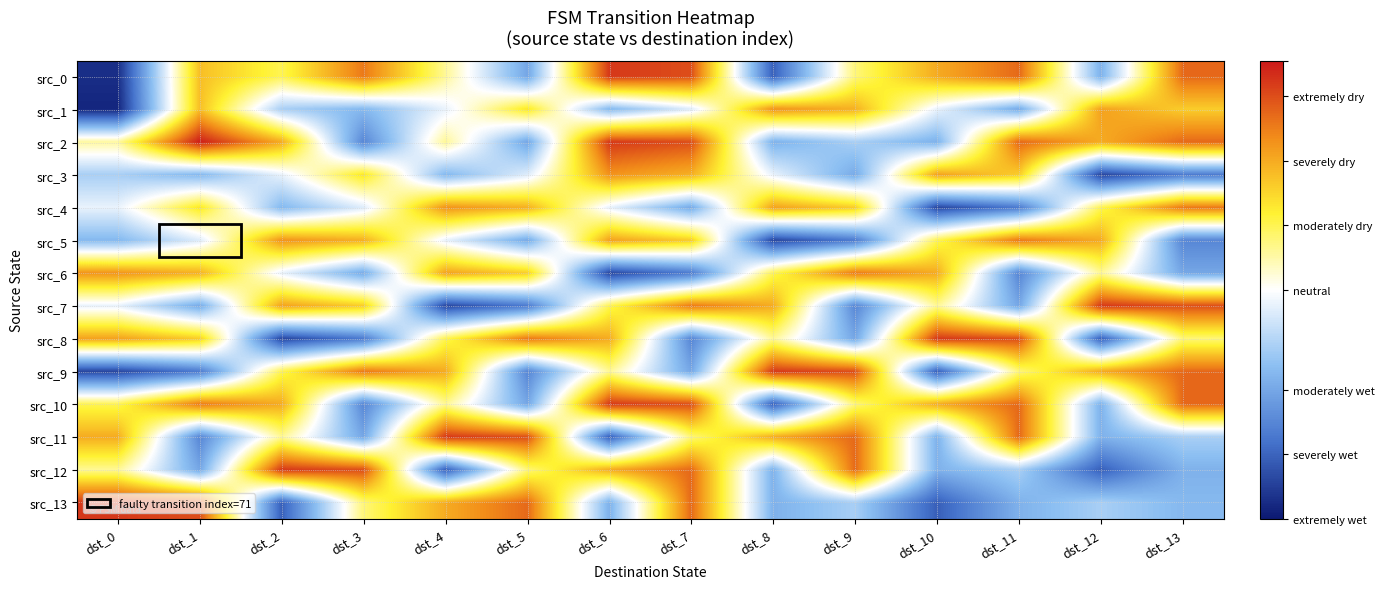

Reading right to left, list all the values displayed in this chart.

src_0: dst_13=113	dst_12=39	dst_11=113	dst_10=100	dst_9=78	dst_8=17	dst_7=118	dst_6=122	dst_5=36	dst_4=75	dst_3=110	dst_2=82	dst_1=96	dst_0=5
src_1: dst_13=93	dst_12=102	dst_11=37	dst_10=60	dst_9=99	dst_8=105	dst_7=58	dst_6=41	dst_5=88	dst_4=60	dst_3=41	dst_2=48	dst_1=96	dst_0=3
src_2: dst_13=113	dst_12=100	dst_11=113	dst_10=39	dst_9=48	dst_8=39	dst_7=118	dst_6=122	dst_5=36	dst_4=75	dst_3=27	dst_2=100	dst_1=127	dst_0=74
src_3: dst_13=24	dst_12=11	dst_11=93	dst_10=102	dst_9=37	dst_8=60	dst_7=99	dst_6=105	dst_5=58	dst_4=41	dst_3=88	dst_2=60	dst_1=41	dst_0=48
src_4: dst_13=110	dst_12=82	dst_11=24	dst_10=11	dst_9=93	dst_8=102	dst_7=37	dst_6=60	dst_5=99	dst_4=105	dst_3=58	dst_2=41	dst_1=88	dst_0=60
src_5: dst_13=27	dst_12=100	dst_11=110	dst_10=82	dst_9=24	dst_8=11	dst_7=93	dst_6=102	dst_5=37	dst_4=60	dst_3=99	dst_2=105	dst_1=58	dst_0=41
src_6: dst_13=36	dst_12=75	dst_11=27	dst_10=100	dst_9=110	dst_8=82	dst_7=24	dst_6=11	dst_5=93	dst_4=102	dst_3=37	dst_2=60	dst_1=99	dst_0=105
src_7: dst_13=118	dst_12=122	dst_11=36	dst_10=75	dst_9=27	dst_8=100	dst_7=110	dst_6=82	dst_5=24	dst_4=11	dst_3=93	dst_2=102	dst_1=37	dst_0=60
src_8: dst_13=78	dst_12=17	dst_11=118	dst_10=122	dst_9=36	dst_8=75	dst_7=27	dst_6=100	dst_5=110	dst_4=82	dst_3=24	dst_2=11	dst_1=93	dst_0=102
src_9: dst_13=113	dst_12=100	dst_11=78	dst_10=17	dst_9=118	dst_8=122	dst_7=36	dst_6=75	dst_5=27	dst_4=100	dst_3=110	dst_2=82	dst_1=24	dst_0=11
src_10: dst_13=113	dst_12=39	dst_11=113	dst_10=100	dst_9=78	dst_8=17	dst_7=118	dst_6=122	dst_5=36	dst_4=75	dst_3=27	dst_2=100	dst_1=110	dst_0=82
src_11: dst_13=48	dst_12=39	dst_11=113	dst_10=39	dst_9=113	dst_8=100	dst_7=78	dst_6=17	dst_5=118	dst_4=122	dst_3=36	dst_2=75	dst_1=27	dst_0=100
src_12: dst_13=39	dst_12=17	dst_11=48	dst_10=39	dst_9=113	dst_8=39	dst_7=113	dst_6=100	dst_5=78	dst_4=17	dst_3=118	dst_2=122	dst_1=36	dst_0=75
src_13: dst_13=41	dst_12=48	dst_11=39	dst_10=17	dst_9=48	dst_8=39	dst_7=113	dst_6=39	dst_5=113	dst_4=100	dst_3=78	dst_2=17	dst_1=118	dst_0=122